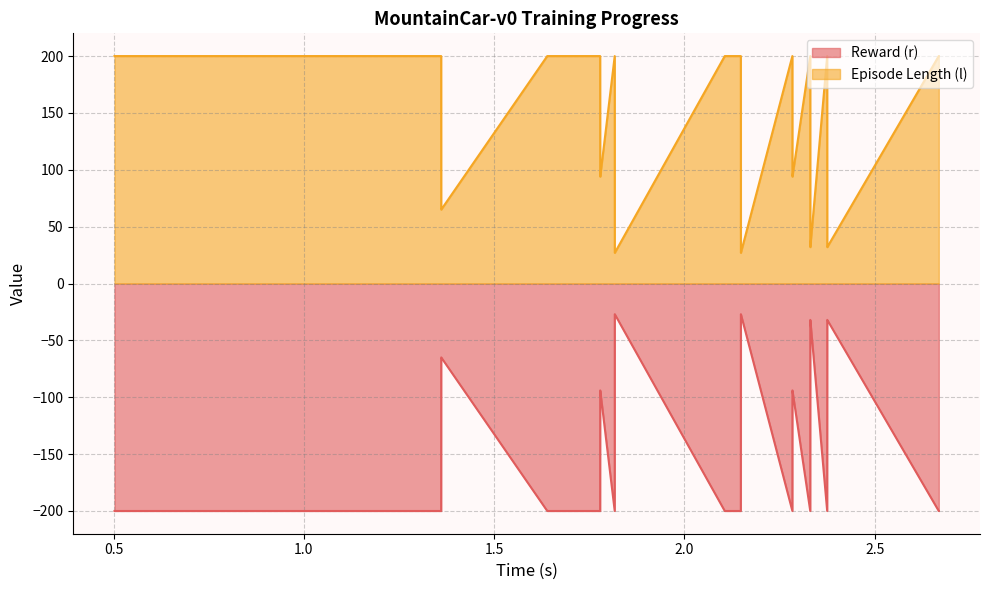

What is the sum of all Episode Length (l) values?

5530